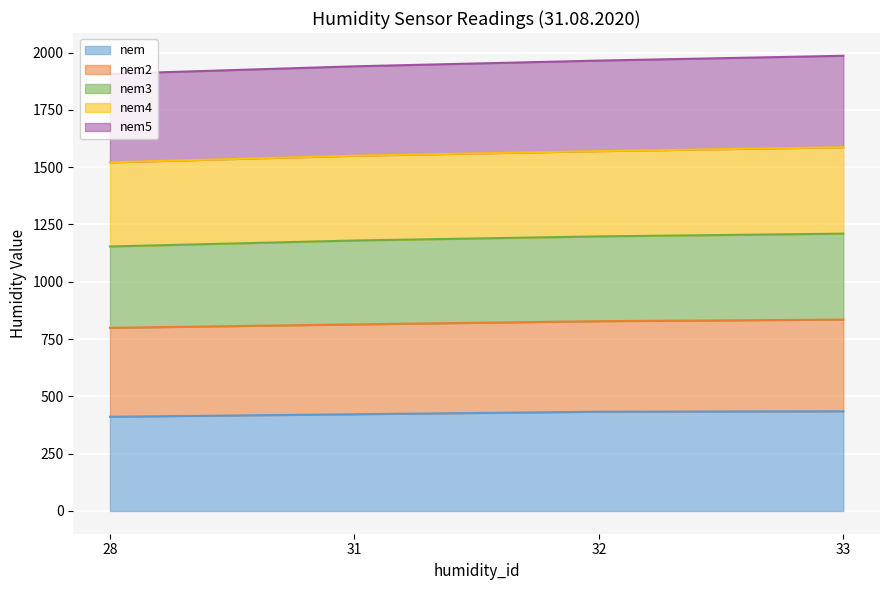

What is the minimum value for nem?

411